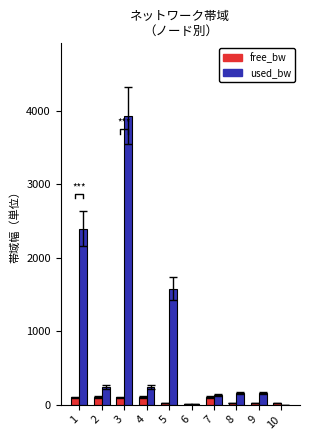

Reading left to right, list all the values displayed in this chart.

free_bw: 1=97.6	2=99.8	3=96.1	4=99.8	5=23.4	6=1.5	7=99.9	8=24.8	9=24.8	10=25.0
used_bw: 1=2392.7	2=240.8	3=3936.8	4=240.8	5=1576.5	6=1.4	7=129.5	8=157.0	9=157.0	10=0.1